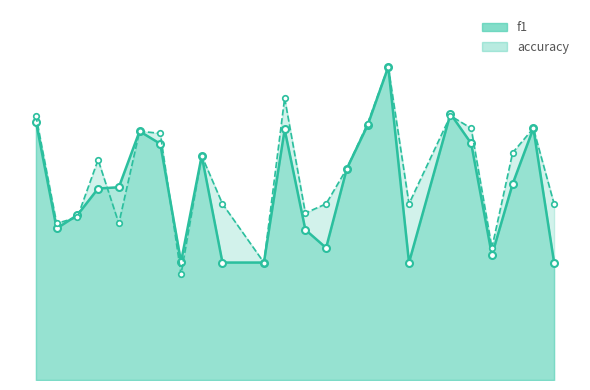

Is it true that accuracy equals 0.7 at 12?

False